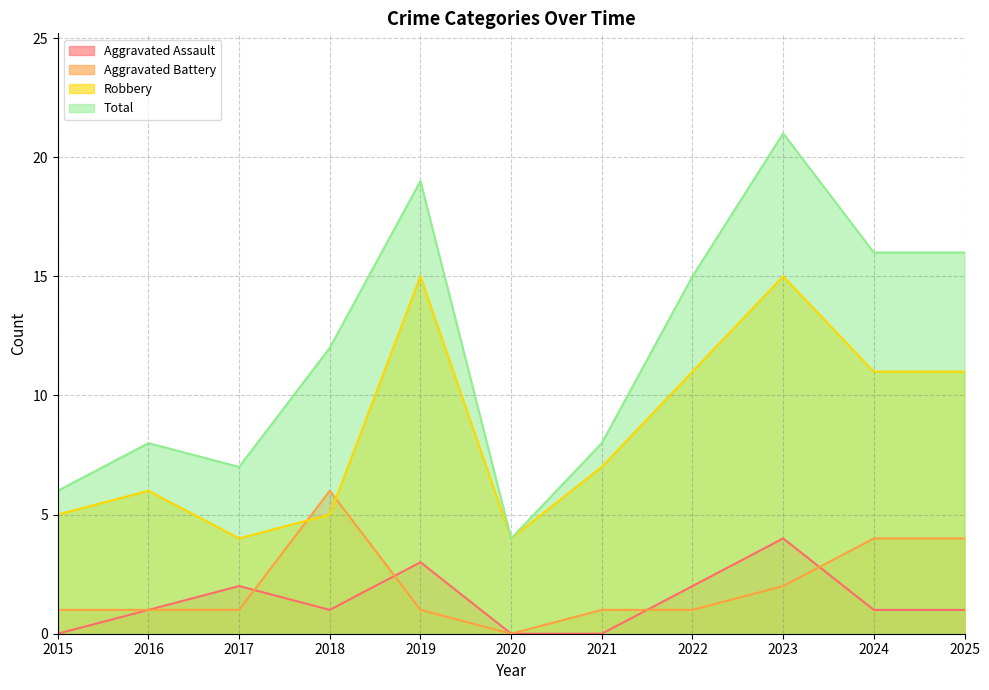

How many distinct data groups are displayed?

4